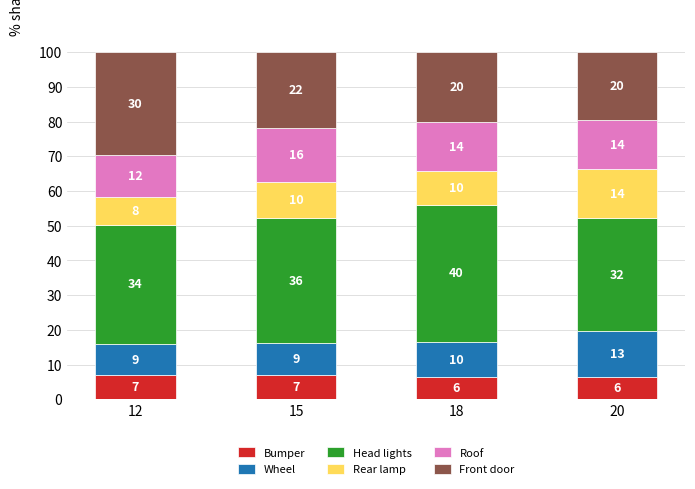

How many bars are there in total?

4